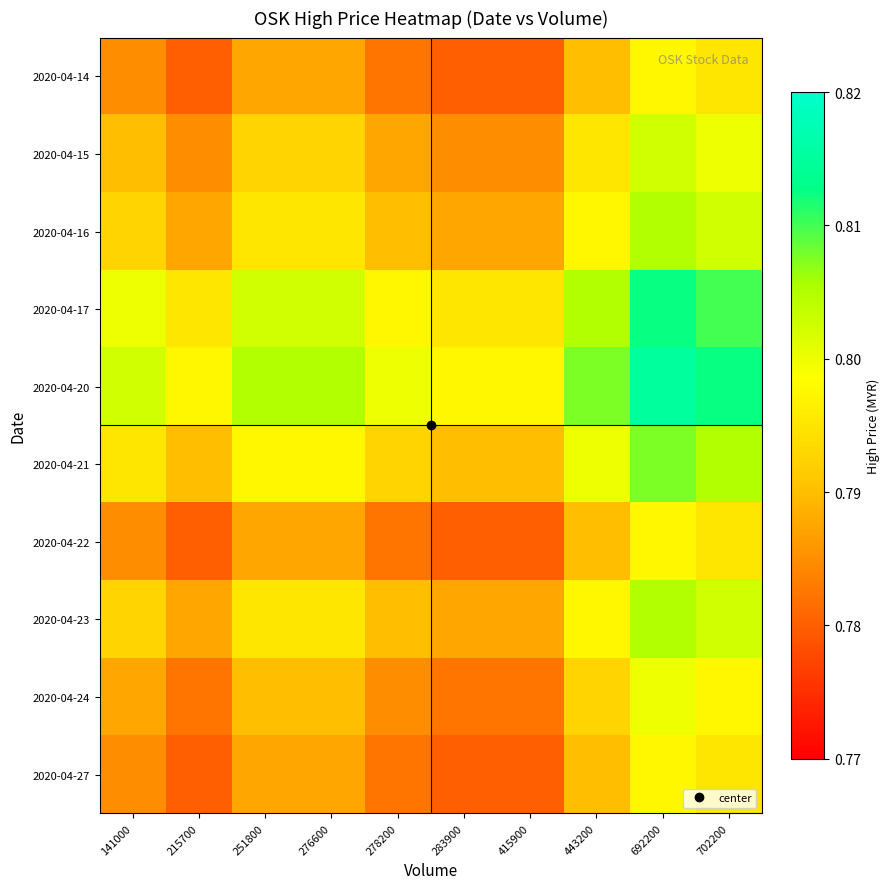

Reading right to left, what are all the values shown in this chart?

2020-04-14: 702200=0.8	692200=0.8	443200=0.8	415900=0.8	283900=0.8	278200=0.8	276600=0.8	251800=0.8	215700=0.8	141000=0.8
2020-04-15: 702200=0.8	692200=0.8	443200=0.8	415900=0.8	283900=0.8	278200=0.8	276600=0.8	251800=0.8	215700=0.8	141000=0.8
2020-04-16: 702200=0.8	692200=0.8	443200=0.8	415900=0.8	283900=0.8	278200=0.8	276600=0.8	251800=0.8	215700=0.8	141000=0.8
2020-04-17: 702200=0.8	692200=0.8	443200=0.8	415900=0.8	283900=0.8	278200=0.8	276600=0.8	251800=0.8	215700=0.8	141000=0.8
2020-04-20: 702200=0.8	692200=0.8	443200=0.8	415900=0.8	283900=0.8	278200=0.8	276600=0.8	251800=0.8	215700=0.8	141000=0.8
2020-04-21: 702200=0.8	692200=0.8	443200=0.8	415900=0.8	283900=0.8	278200=0.8	276600=0.8	251800=0.8	215700=0.8	141000=0.8
2020-04-22: 702200=0.8	692200=0.8	443200=0.8	415900=0.8	283900=0.8	278200=0.8	276600=0.8	251800=0.8	215700=0.8	141000=0.8
2020-04-23: 702200=0.8	692200=0.8	443200=0.8	415900=0.8	283900=0.8	278200=0.8	276600=0.8	251800=0.8	215700=0.8	141000=0.8
2020-04-24: 702200=0.8	692200=0.8	443200=0.8	415900=0.8	283900=0.8	278200=0.8	276600=0.8	251800=0.8	215700=0.8	141000=0.8
2020-04-27: 702200=0.8	692200=0.8	443200=0.8	415900=0.8	283900=0.8	278200=0.8	276600=0.8	251800=0.8	215700=0.8	141000=0.8